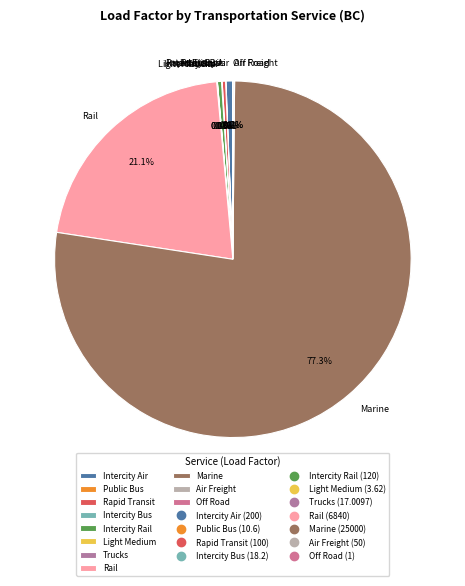

What is the total percentage of Rapid Transit and Intercity Air?

0.9%